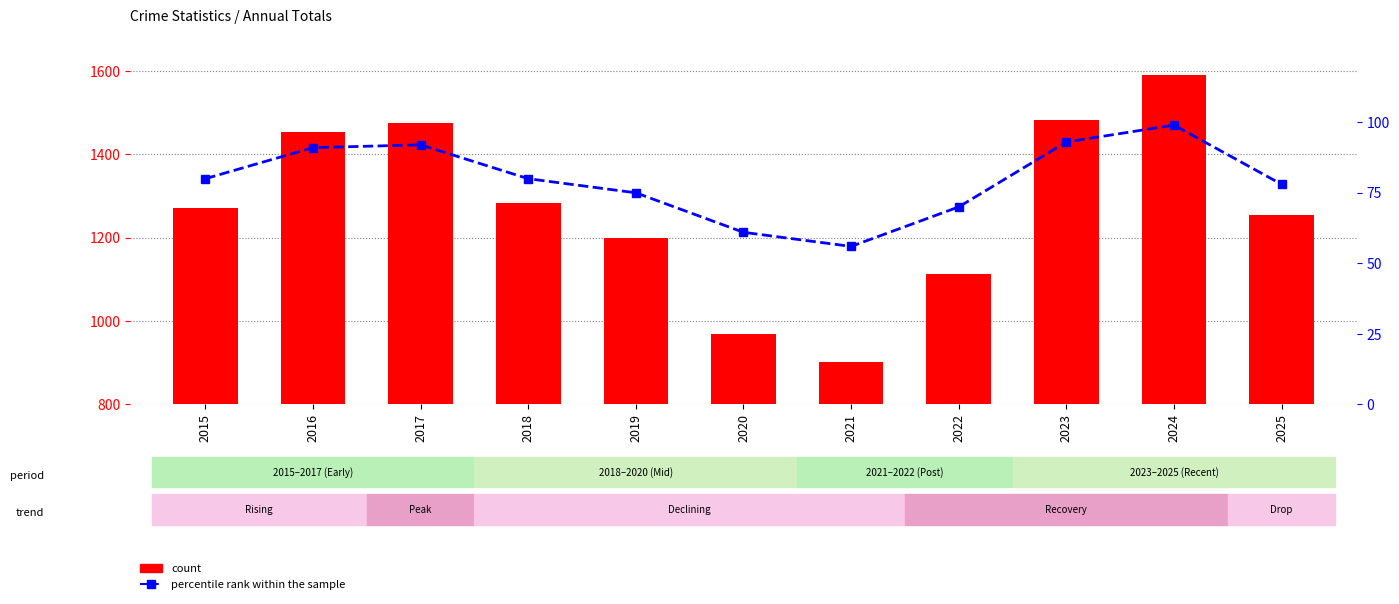

Rank the categories by count value from highest to lowest.

2024, 2023, 2017, 2016, 2018, 2015, 2025, 2019, 2022, 2020, 2021